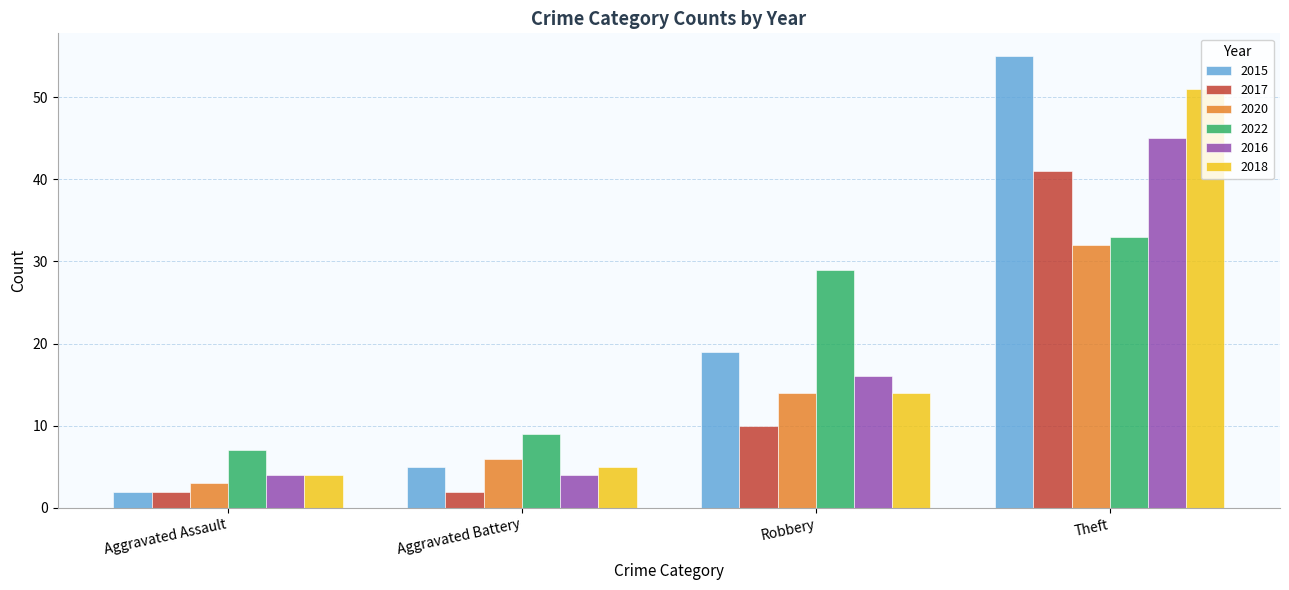

At which label is 2016 closest to 24?

Robbery